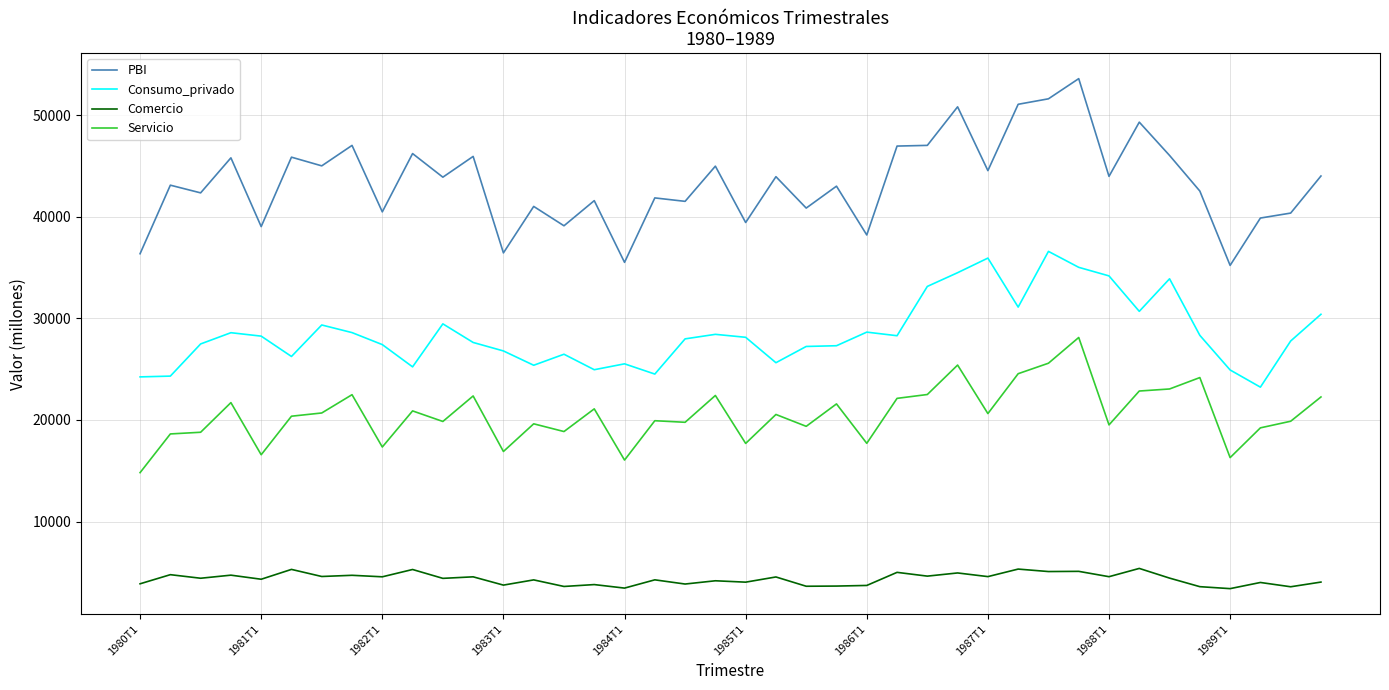

What is the sum of all PBI values?

1735218.0